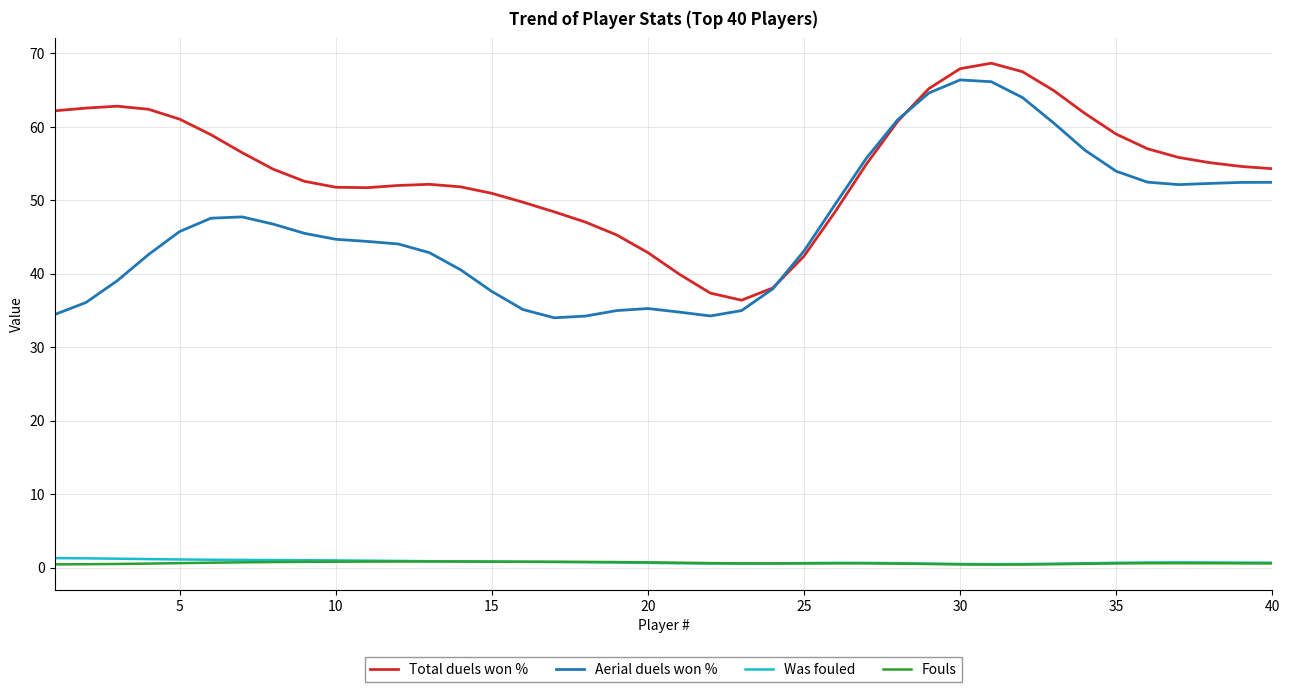

True or false: Fouls and Aerial duels won % cross at least once.

False